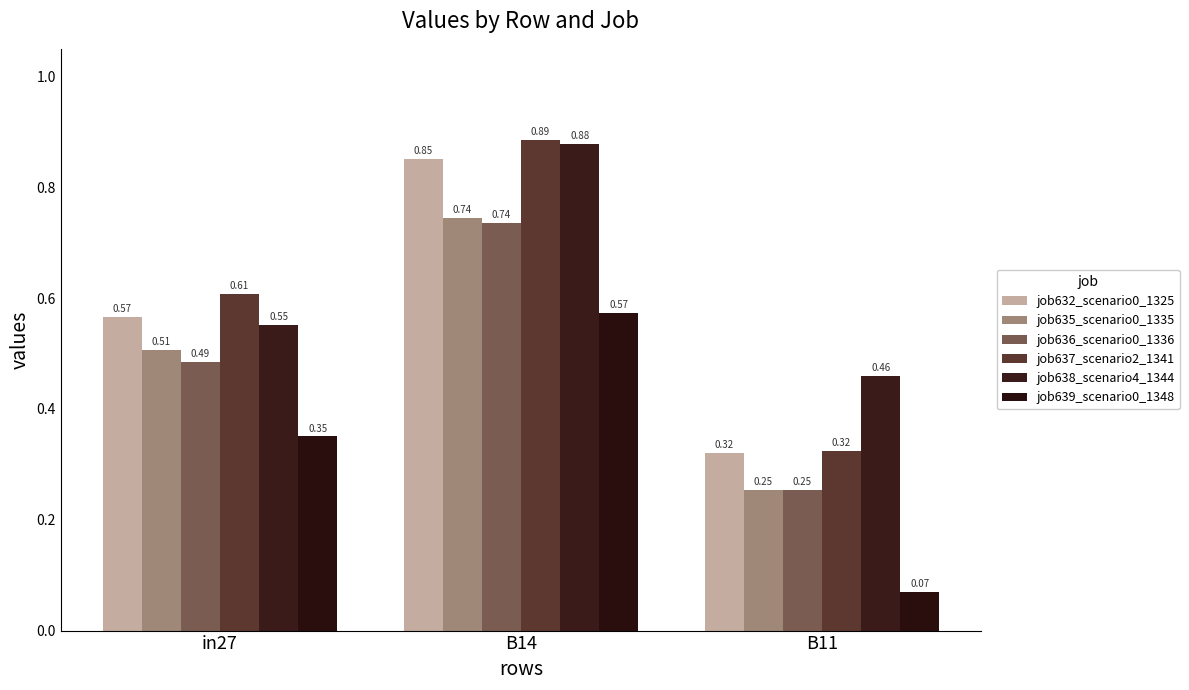

Which series has the widest spread of values?

job637_scenario2_1341